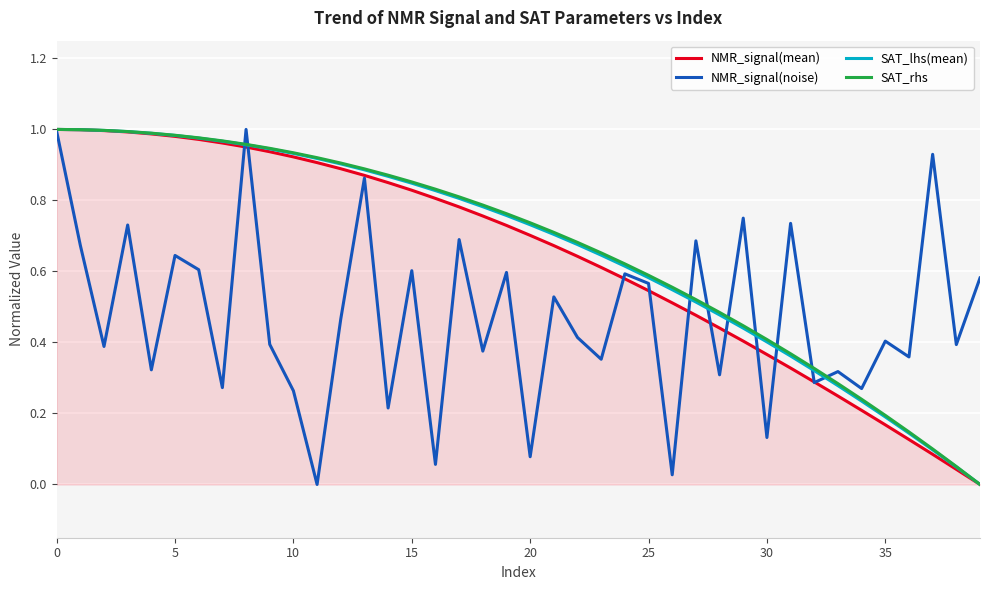

What is the sum of all NMR_signal(mean) values?

25.6